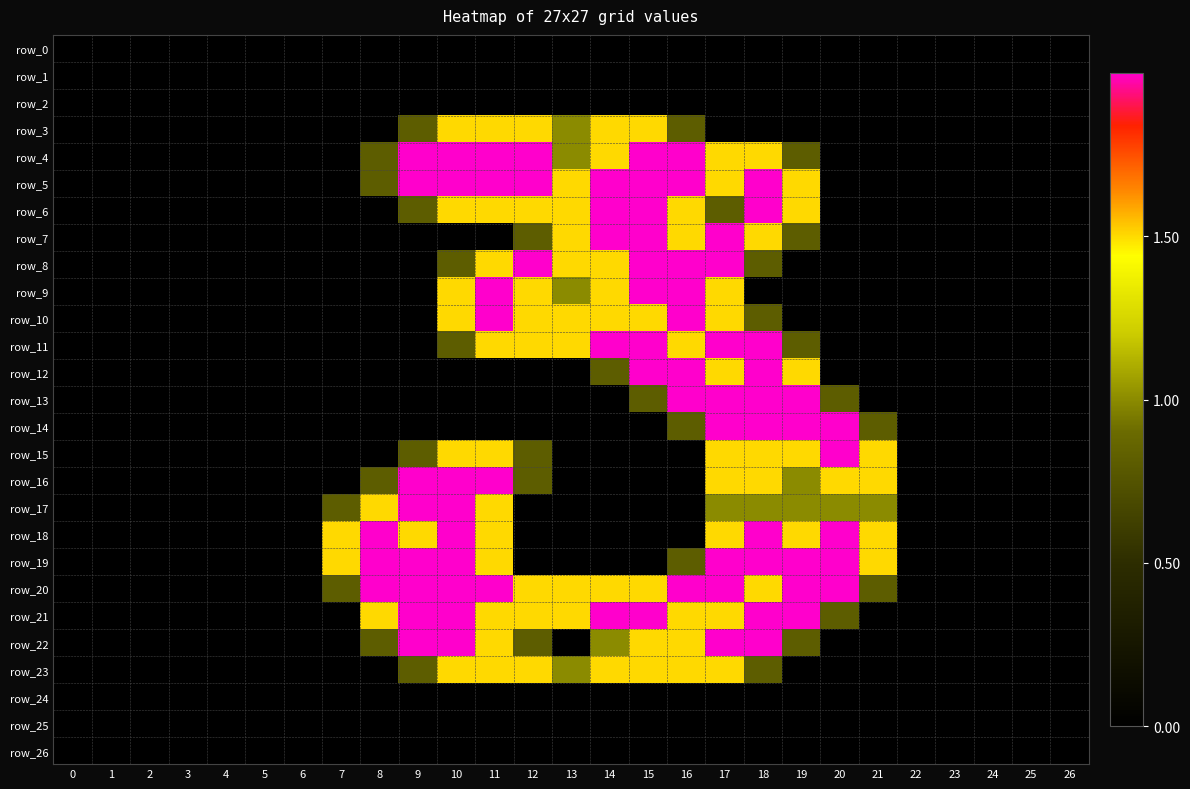

Rank the series by their maximum value, from lowest to highest.

row_0, row_1, row_2, row_24, row_25, row_26, row_3, row_23, row_4, row_5, row_6, row_7, row_8, row_9, row_10, row_11, row_12, row_13, row_14, row_15, row_16, row_17, row_18, row_19, row_20, row_21, row_22